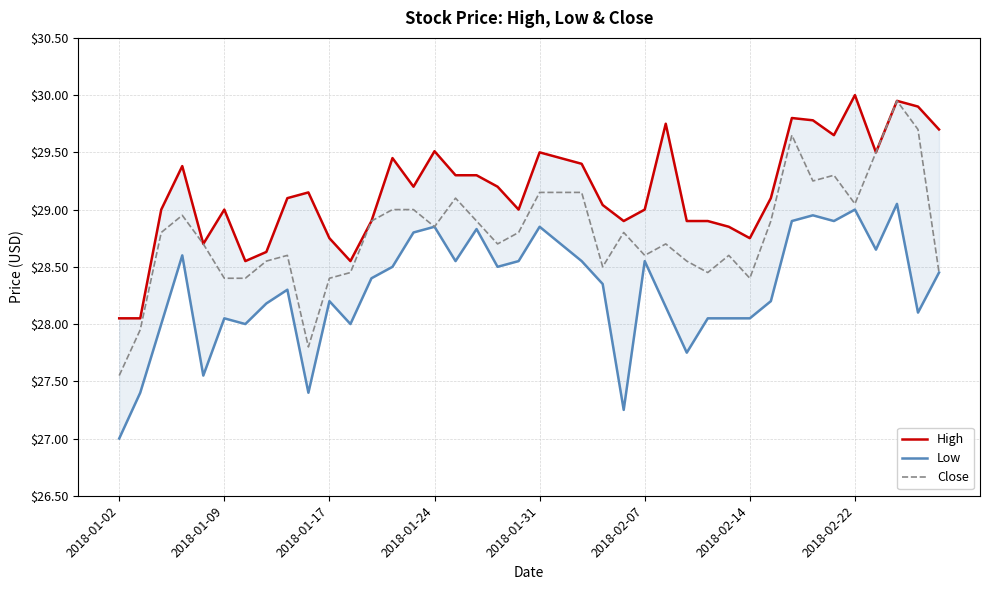

What is the average value of the Low series?

28.3